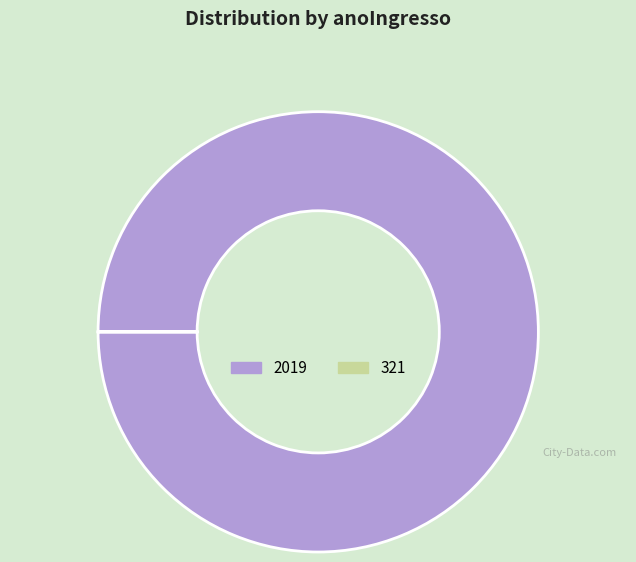

Does 2019 account for over 50% of the chart?

Yes